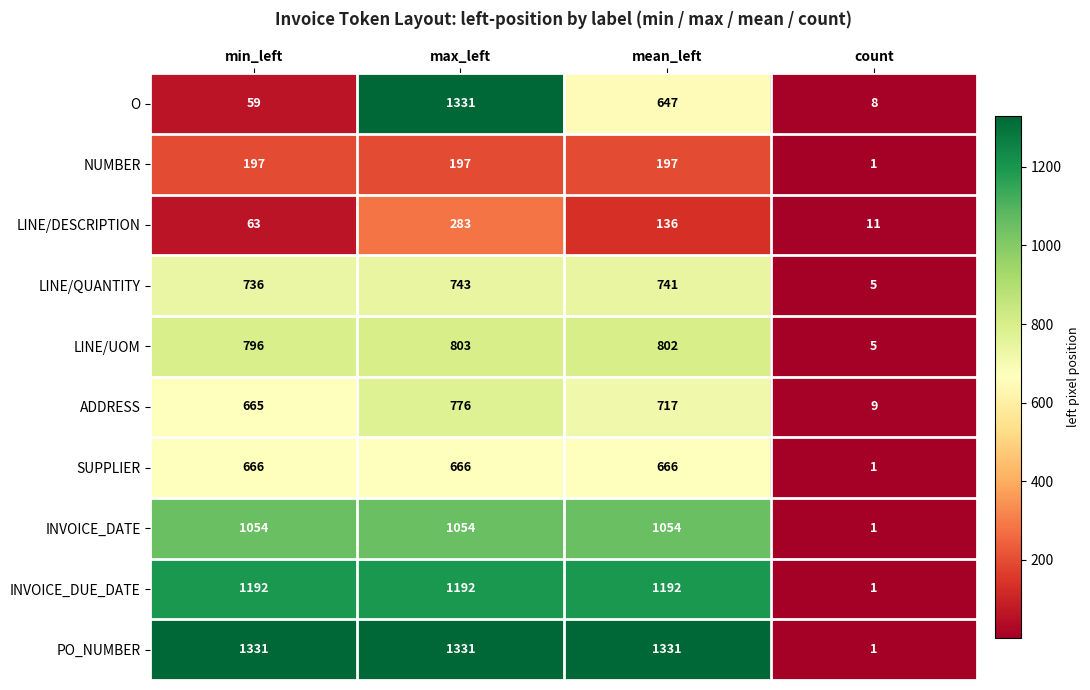

Between max_left and count, which series saw the biggest shift?

PO_NUMBER